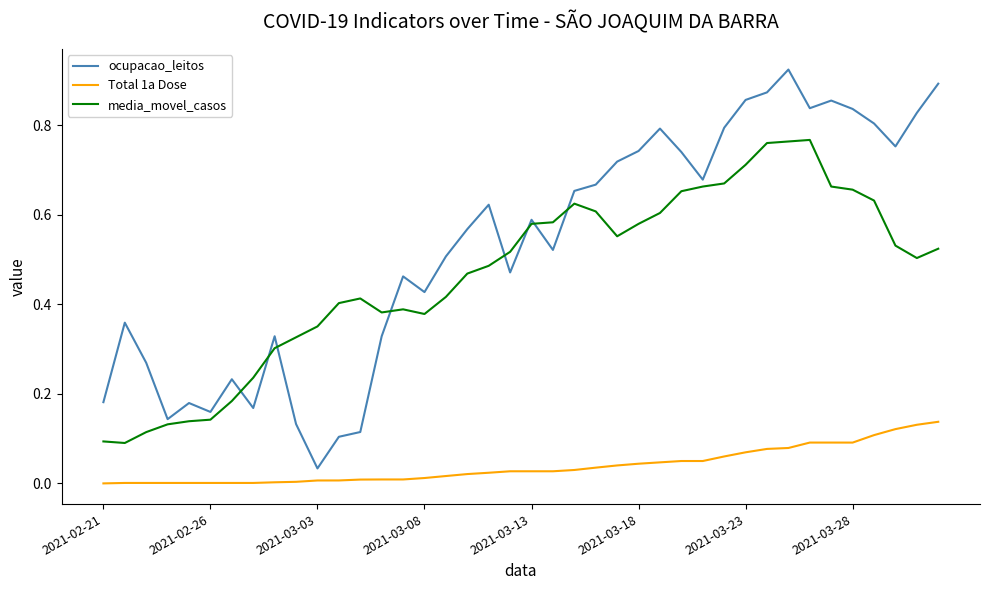

True or false: Total 1a Dose and ocupacao_leitos intersect in this chart.

False